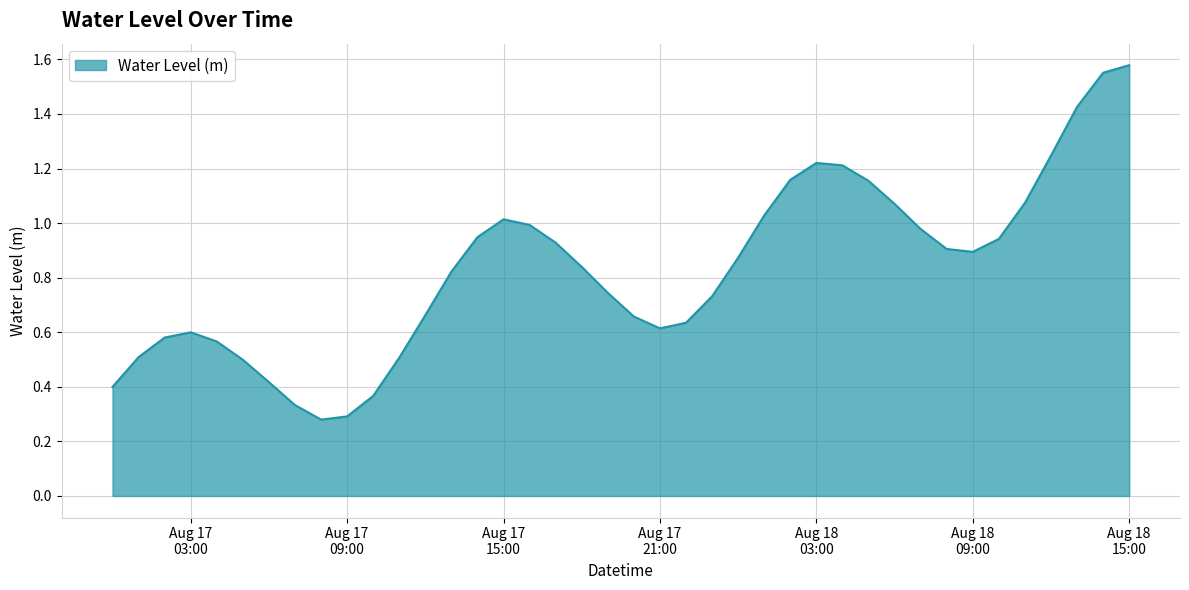

What is the difference between the maximum and minimum values?

1.3